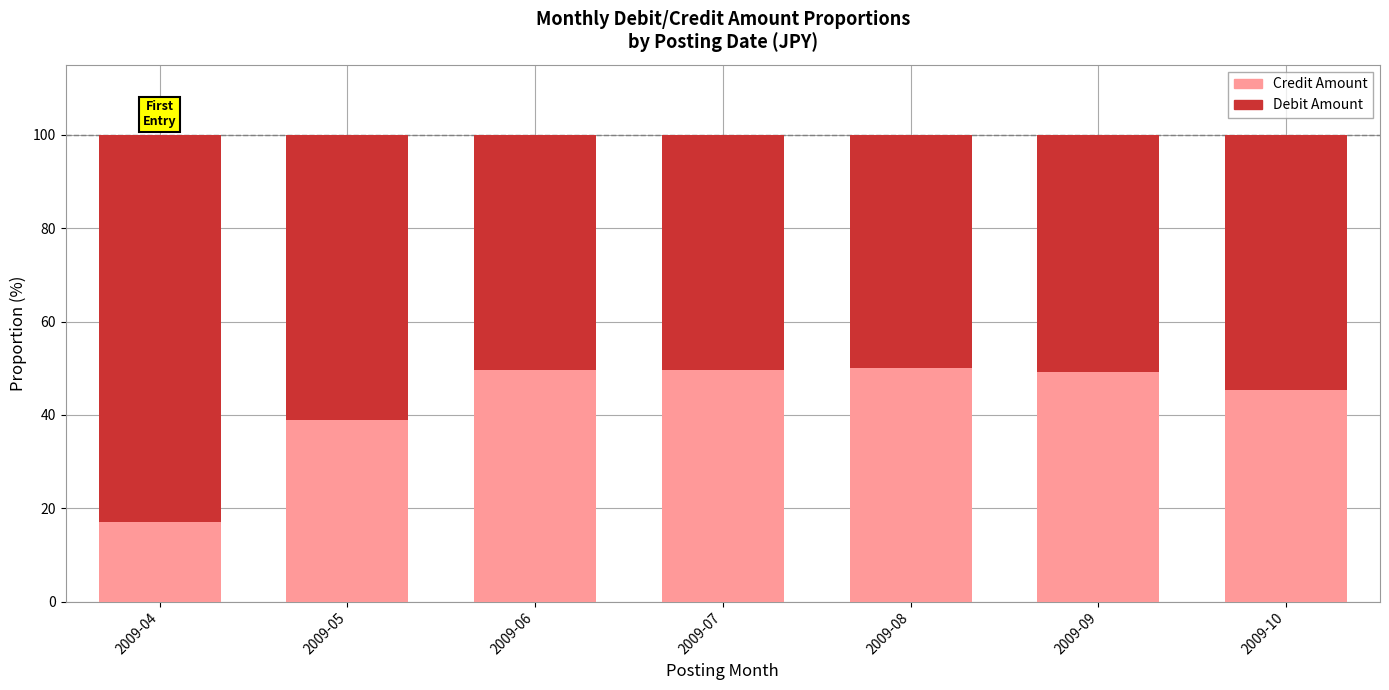

What is the total value across all series at 2009-06?

100.0